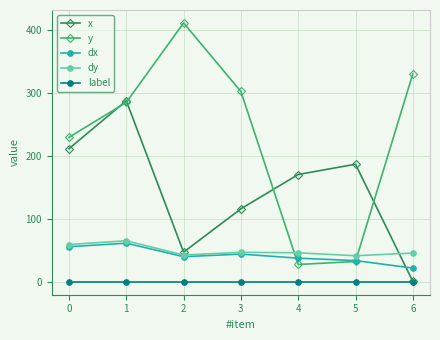

True or false: dx and label intersect in this chart.

False